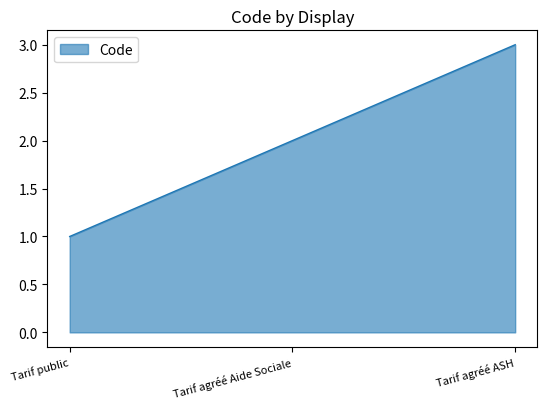

The value at Tarif agréé Aide Sociale is 3. True or false?

False